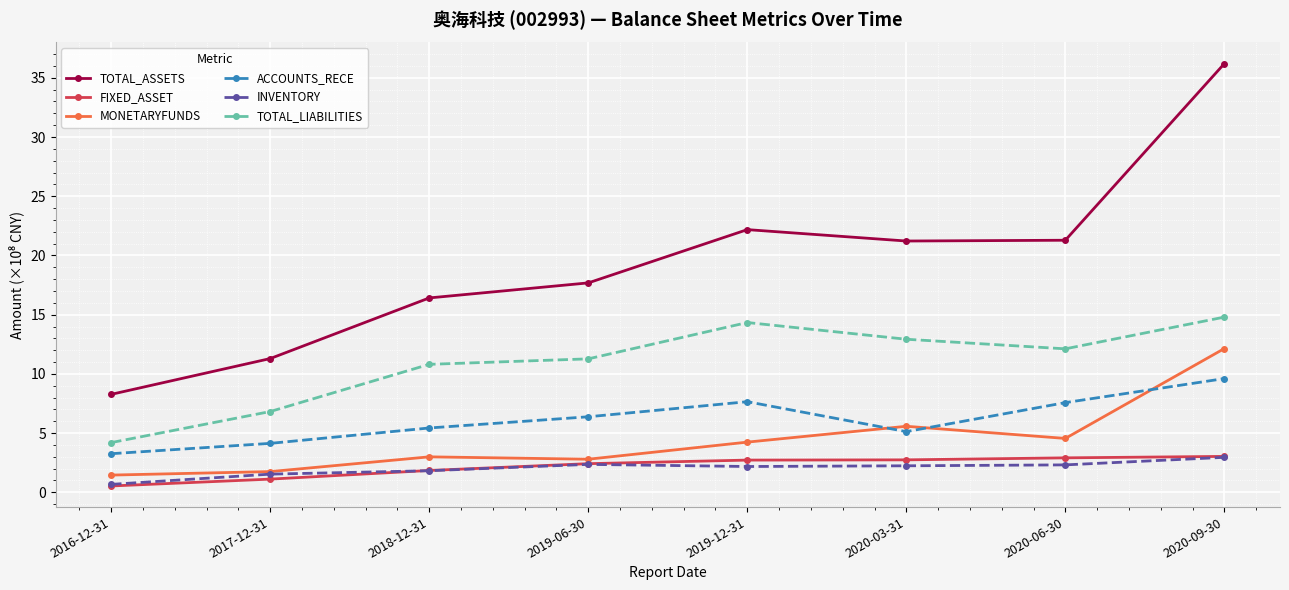

Which series changed the most between 2019-12-31 and 2020-09-30?

TOTAL_ASSETS